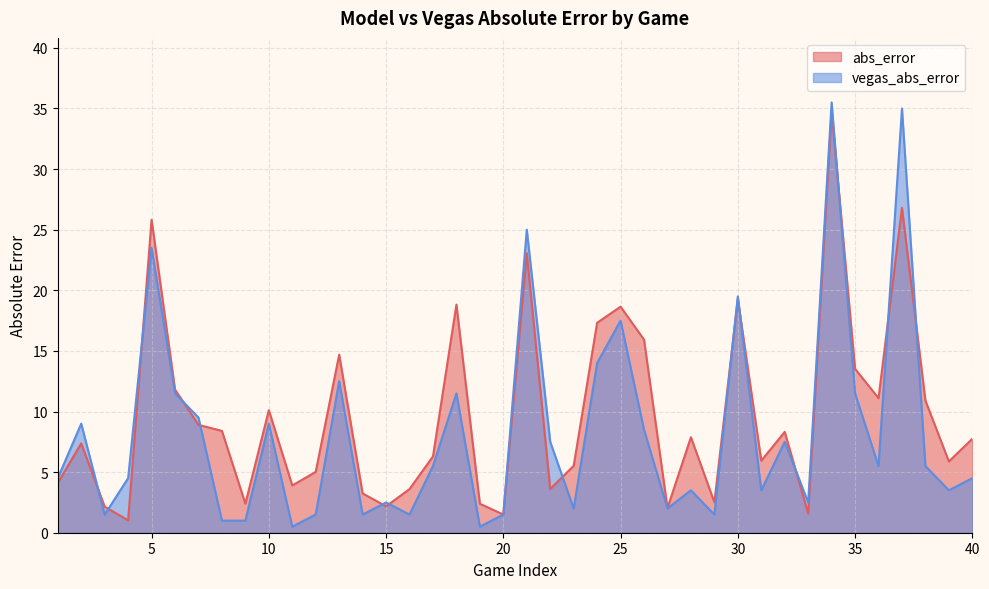

After their last crossing, which series has the higher values: abs_error or vegas_abs_error?

abs_error